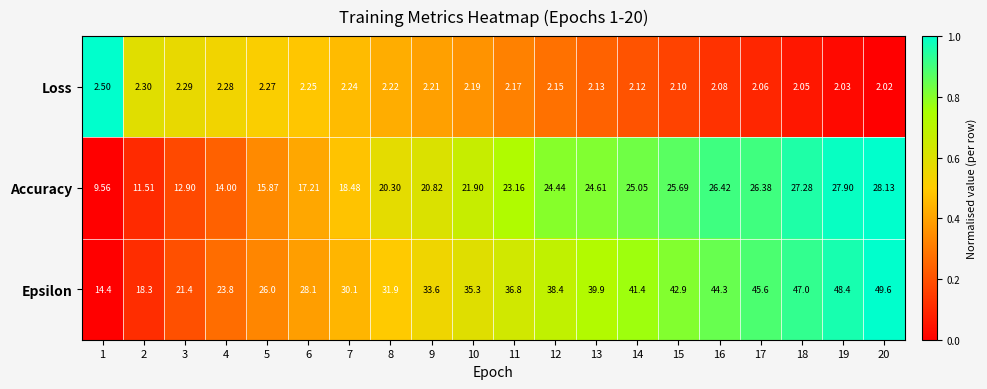

Rank the series by their maximum value, from lowest to highest.

Loss, Accuracy, Epsilon